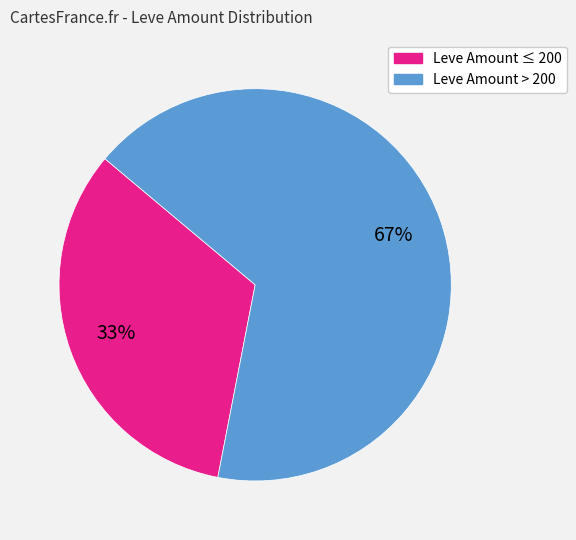

Is there a majority slice in this chart?

Yes